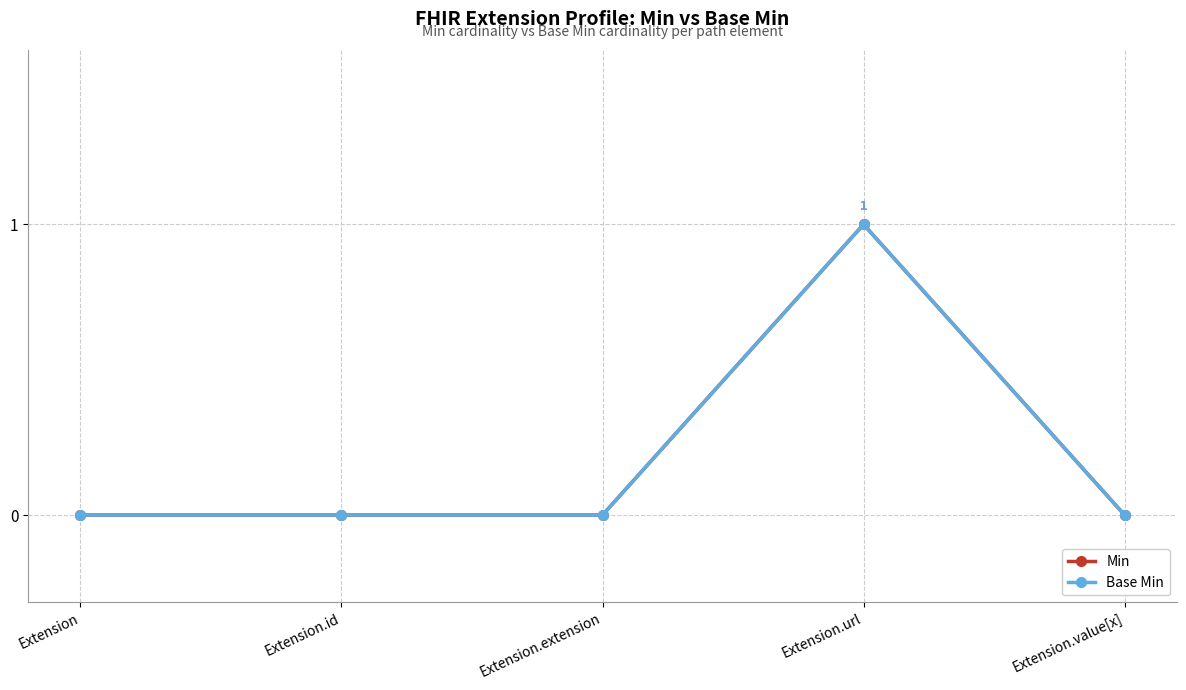

Reading left to right, what are all the values shown in this chart?

Min: 0	0	0	1	0
Base Min: 0	0	0	1	0